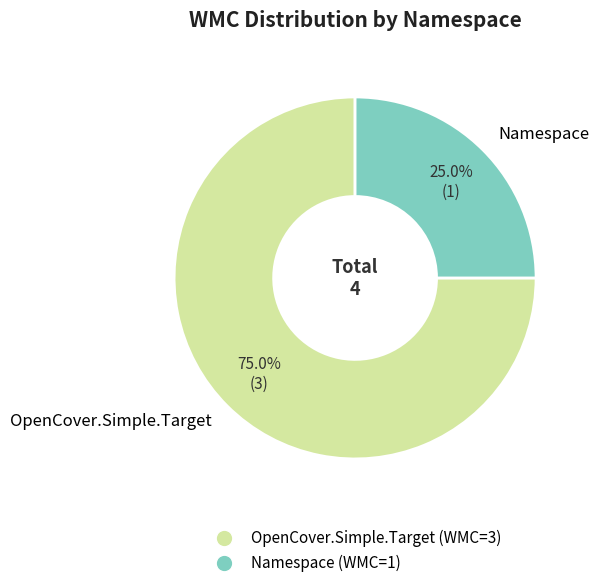

Approximately how many times larger is the value at OpenCover.Simple.Target compared to Namespace?

3.0